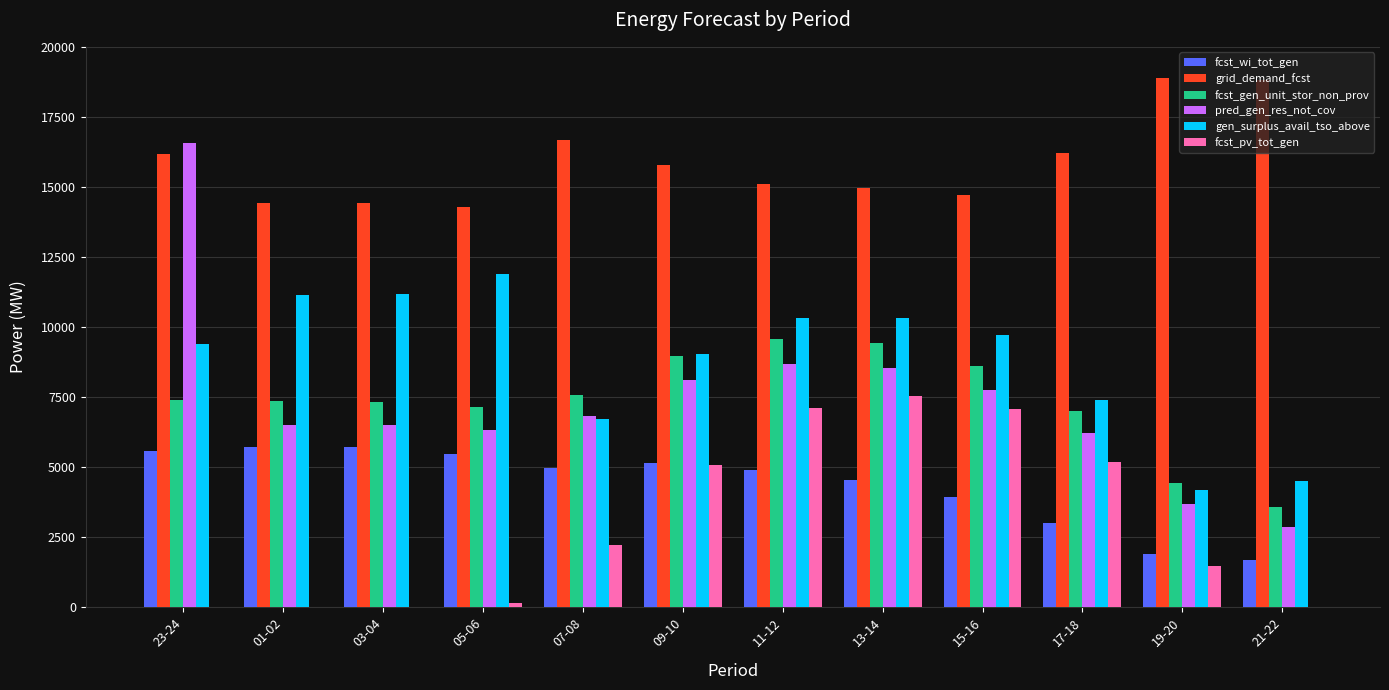

What are all the series names shown in the legend?

fcst_wi_tot_gen, grid_demand_fcst, fcst_gen_unit_stor_non_prov, pred_gen_res_not_cov, gen_surplus_avail_tso_above, fcst_pv_tot_gen